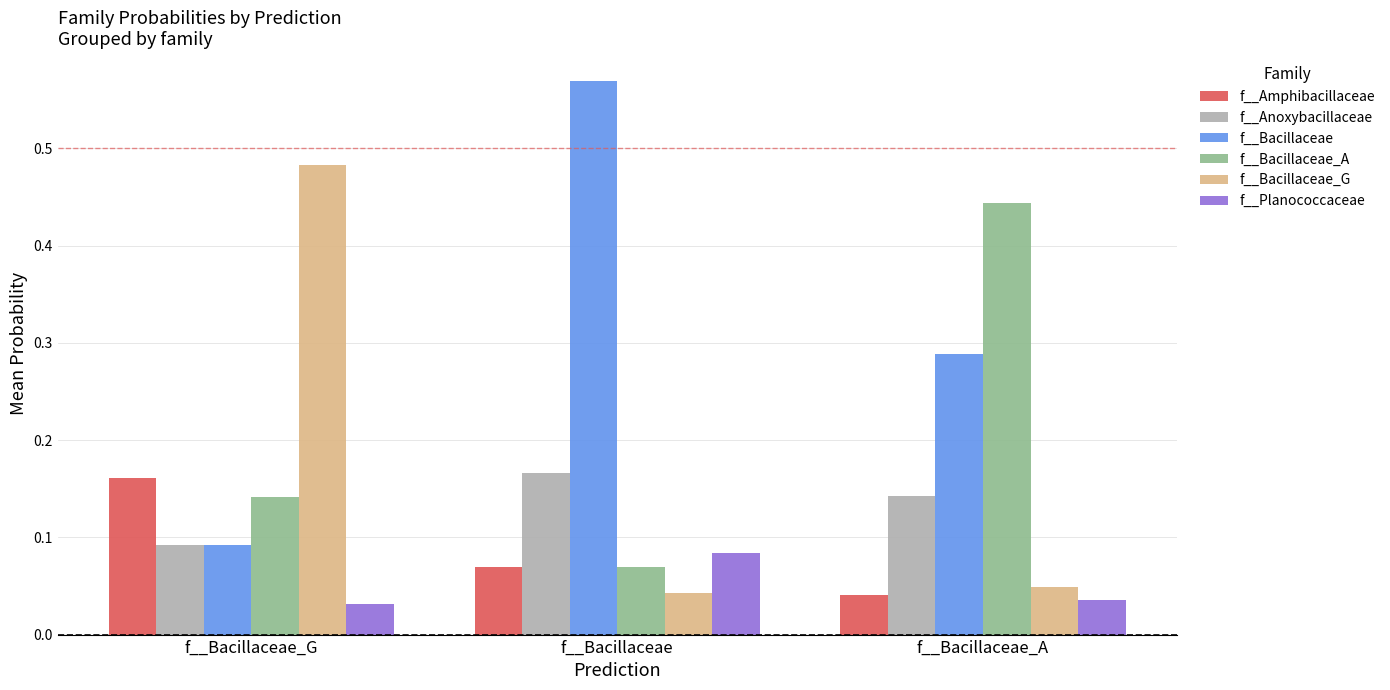

List the labels in order of f__Amphibacillaceae value, smallest first.

f__Bacillaceae_A, f__Bacillaceae, f__Bacillaceae_G